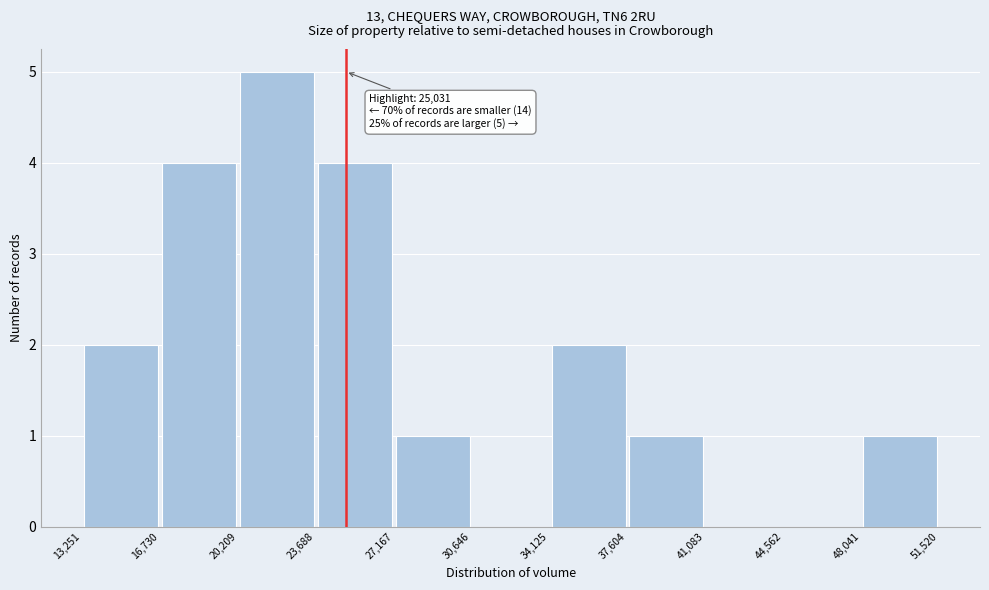

Over which range of the x-axis is the bar tallest?

20,209 to 23,688